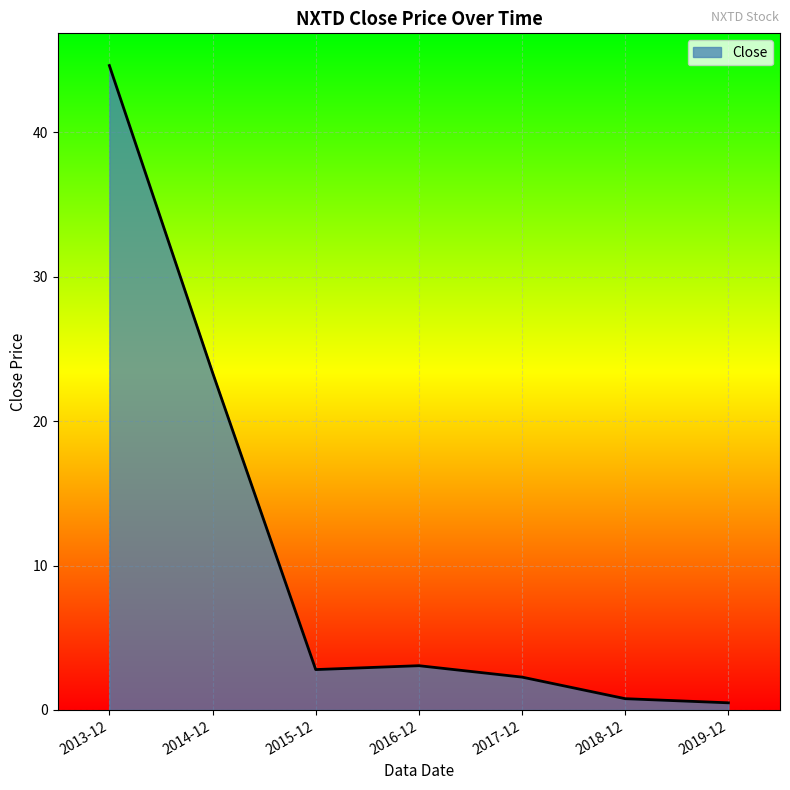

At which category does the data reach its first local peak?

2016-12